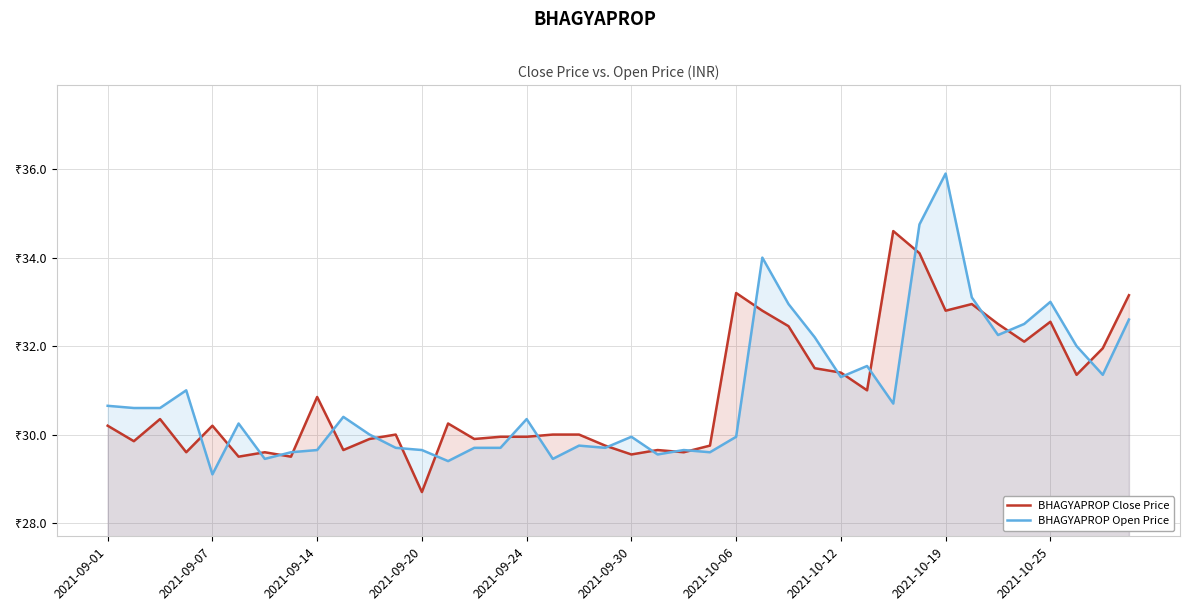

How many interior local peaks does the BHAGYAPROP Close Price series have?

11